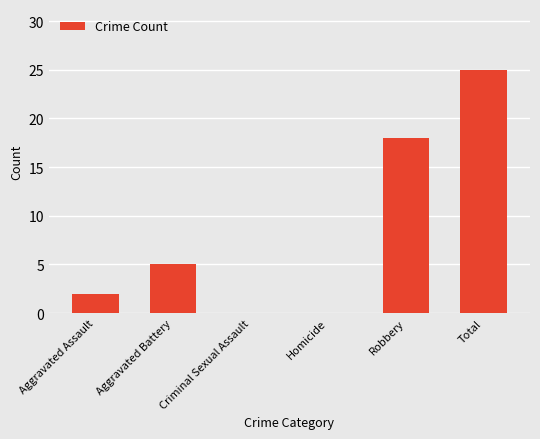

How many categories are shown in the chart?

6